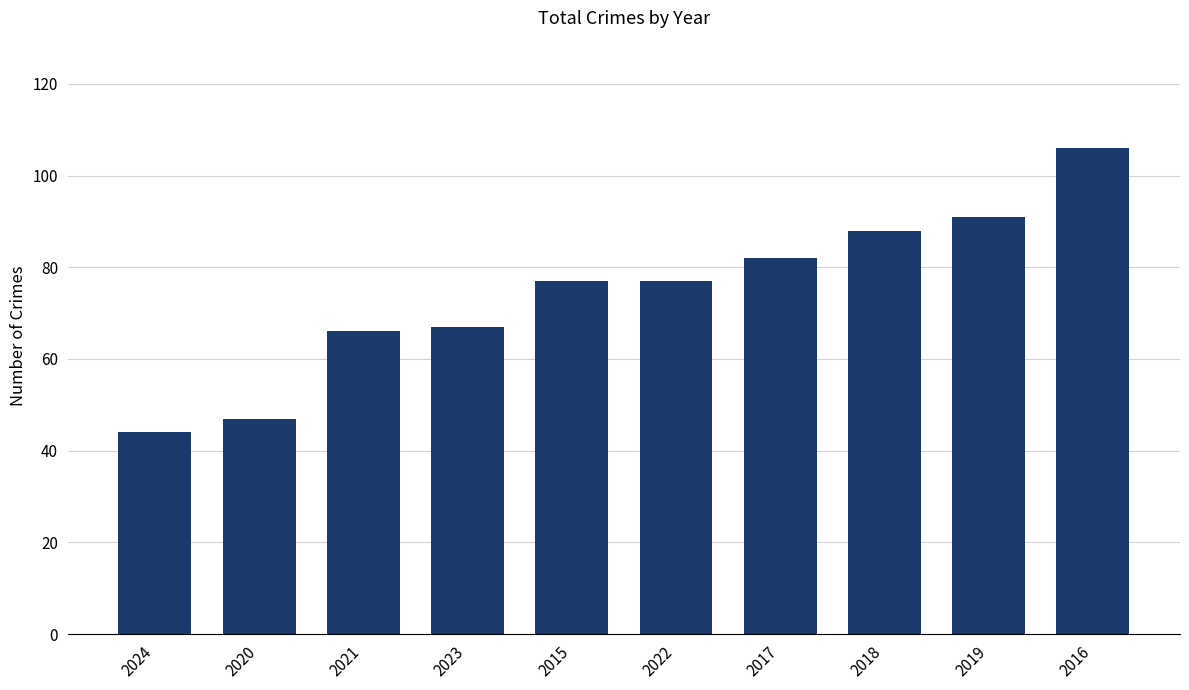

The chart shows a value of 19 at 2022. True or false?

False